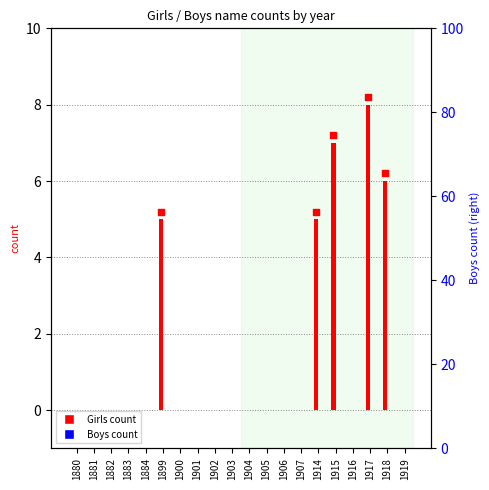

At how many categories does at least one series exceed 6?

2